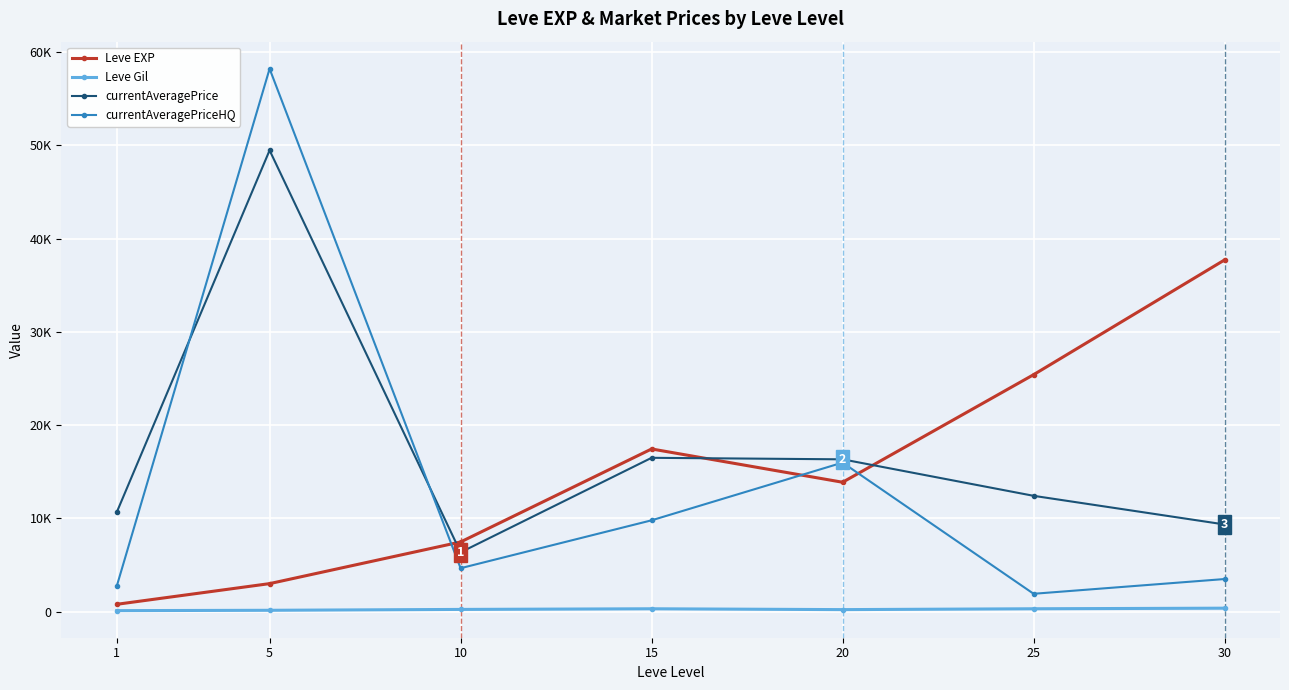

Does the chart have visible grid lines?

Yes